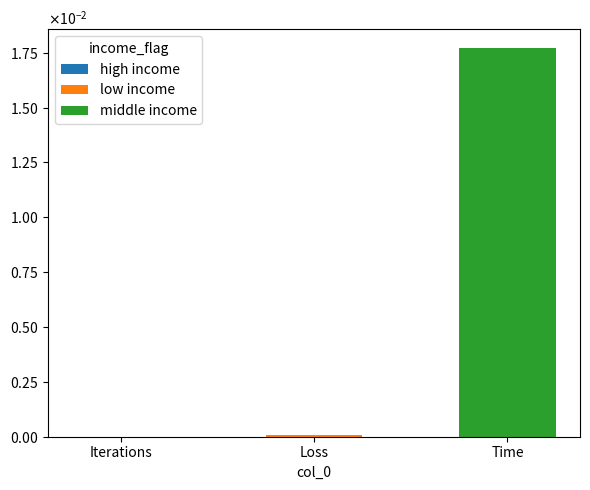

At which category is the sum across all series the highest?

Time